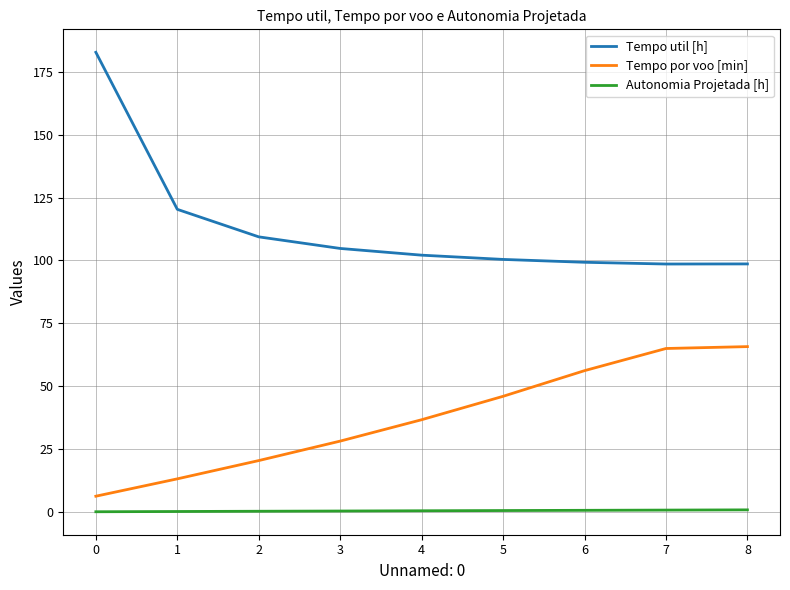

Is the value of Tempo util [h] at 8 greater than the value of Tempo por voo [min] at 0?

Yes